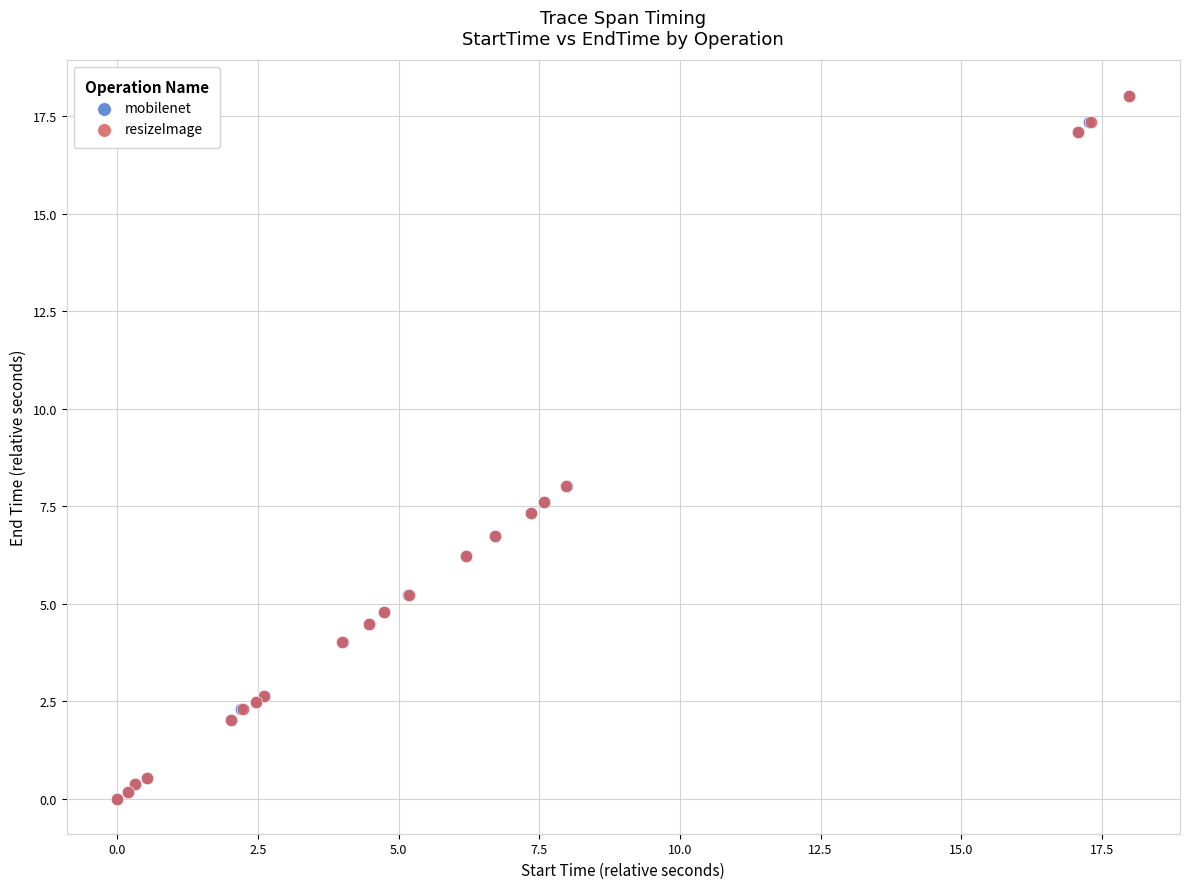

What are all the series names shown in the legend?

mobilenet, resizeImage